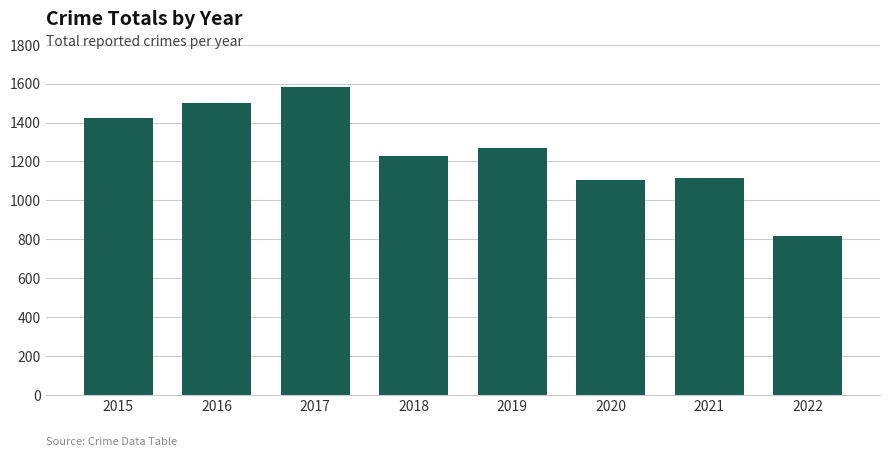

True or false: the data shows 498 at 2018.

False